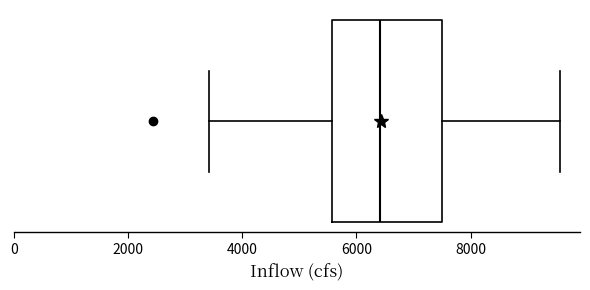

Read this box plot against the x-axis: the position of the median line, the range covered by the box, and the ends of both whiskers. The values are not printed on the chart, so give them approximately, as read against the axis.

median 6400, box 5600 to 7400, whiskers 3400 to 9600